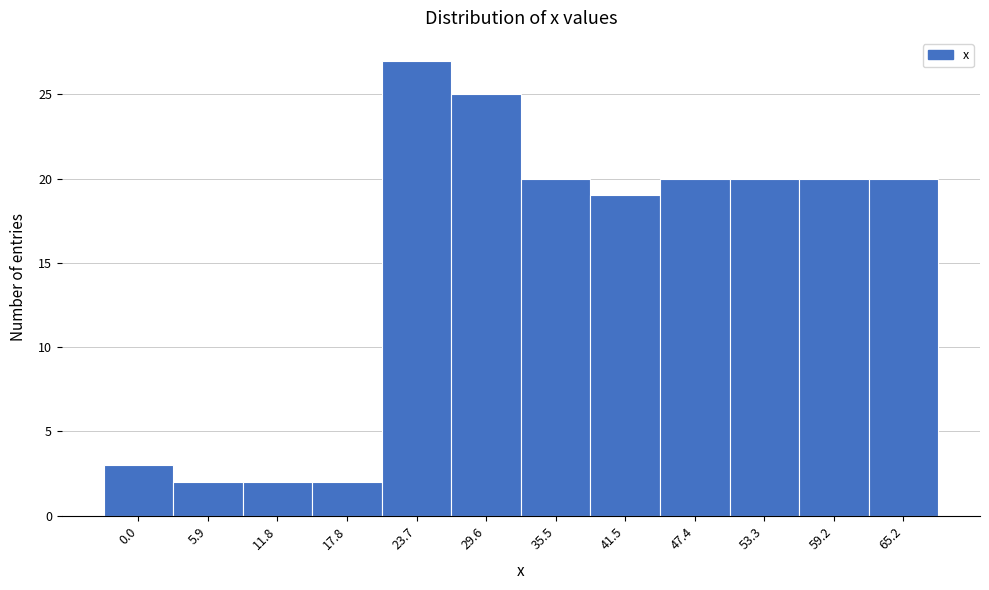

Reading left to right, what are all the values shown in this chart?

0.0=3	5.9=2	11.8=2	17.8=2	23.7=27	29.6=25	35.5=20	41.5=19	47.4=20	53.3=20	59.2=20	65.2=20